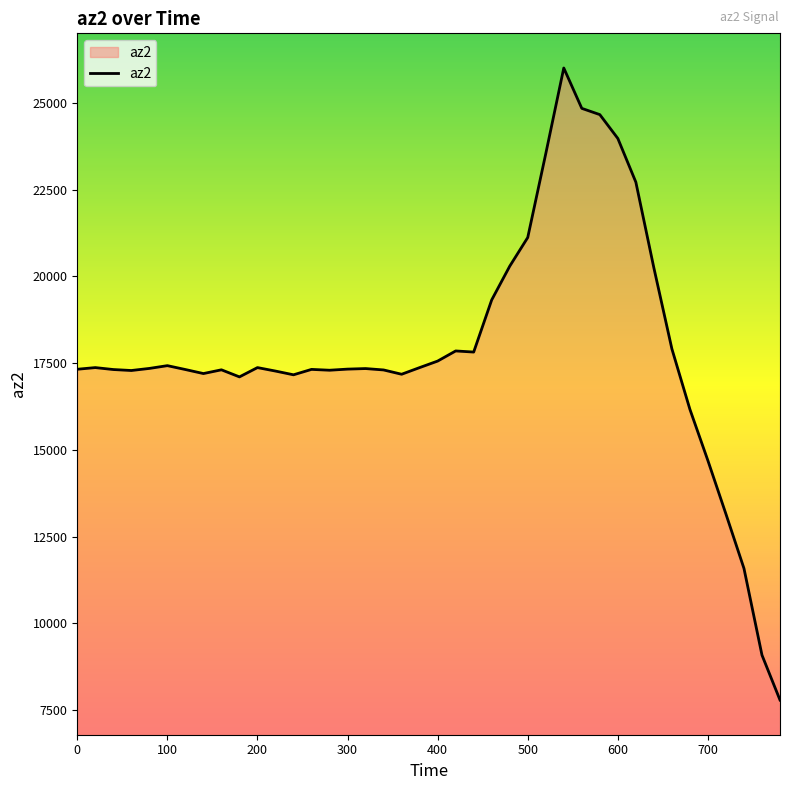

What is the maximum value shown in the chart?

26012